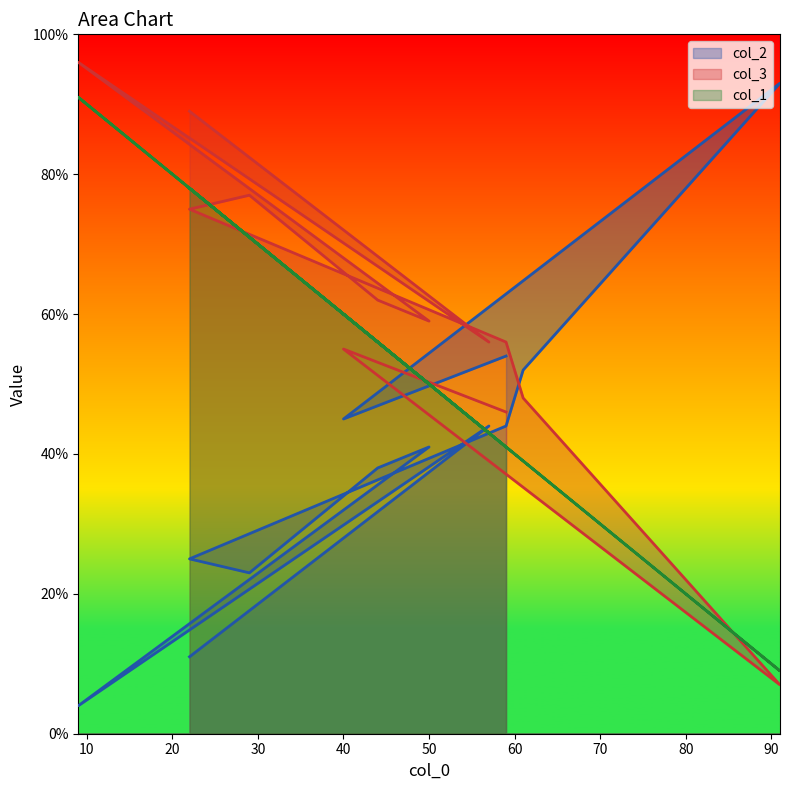

List the series in order of their peak value, lowest first.

col_1, col_2, col_3